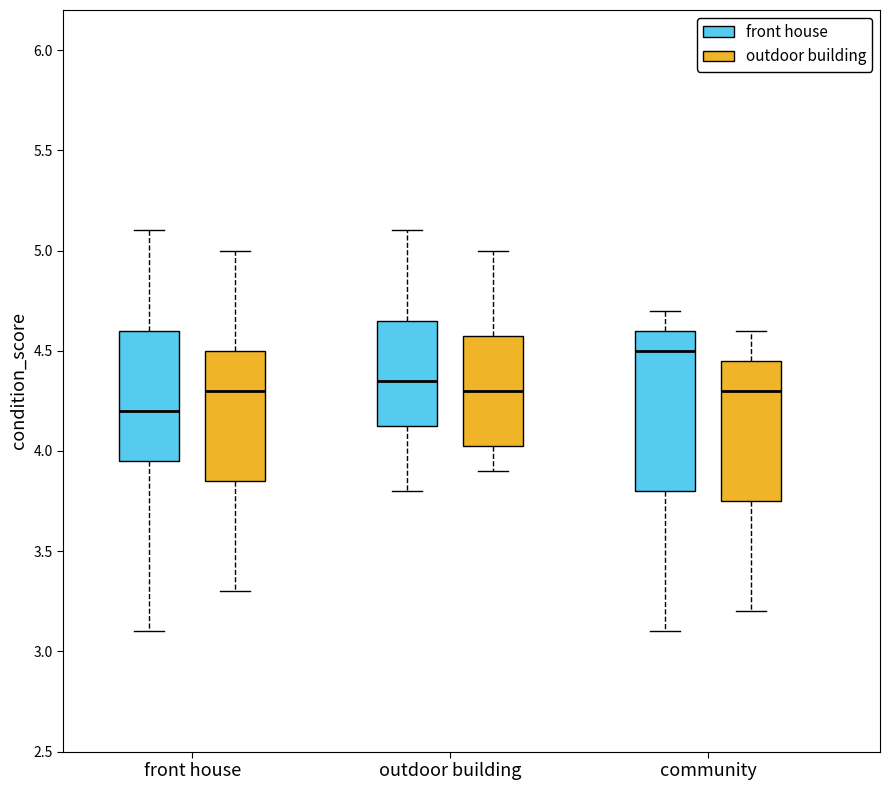

Which box's median line is the lowest?

front house (front house)